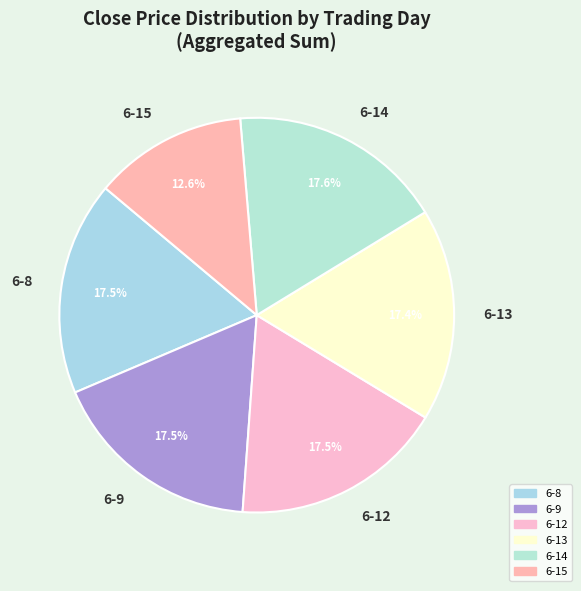

Combined, do 6-14 and 6-12 account for over 50%?

No